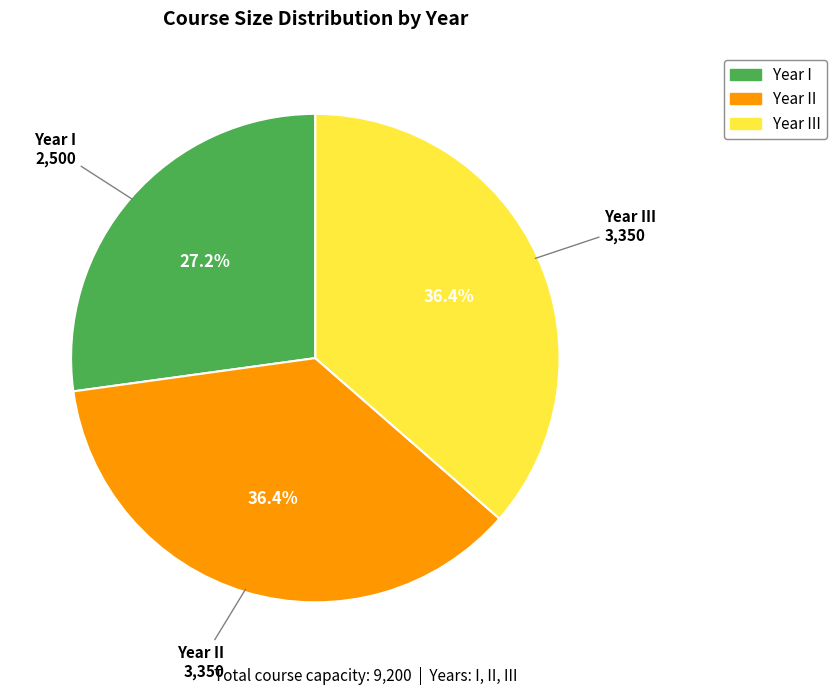

To the nearest percent, what is the average slice percentage?

33%